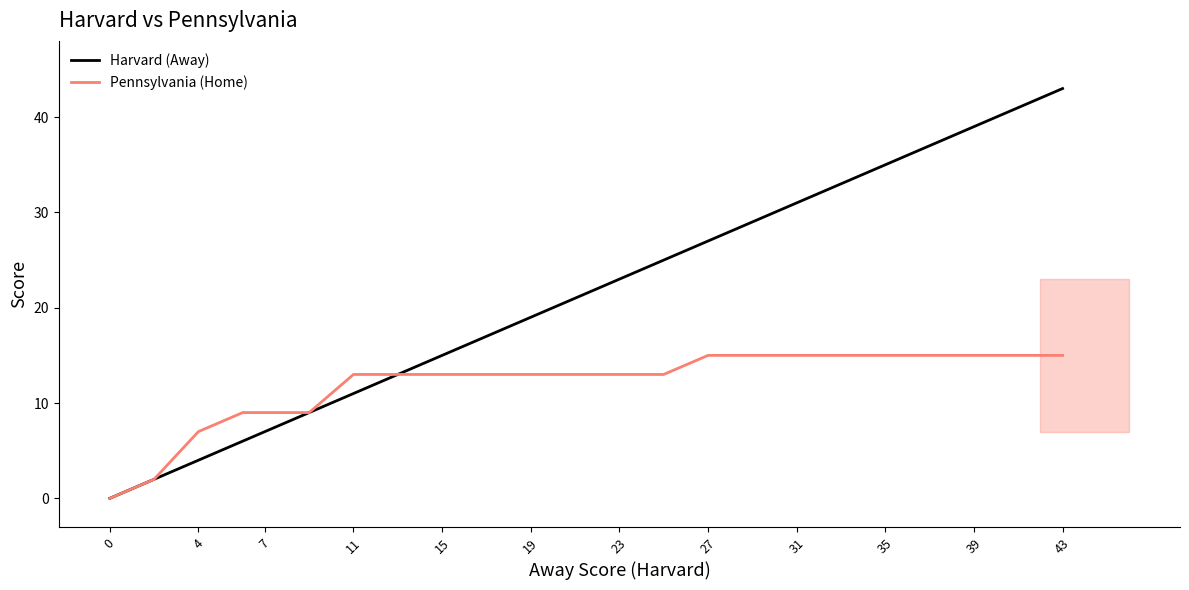

Is this an area chart (filled region under the line)?

No